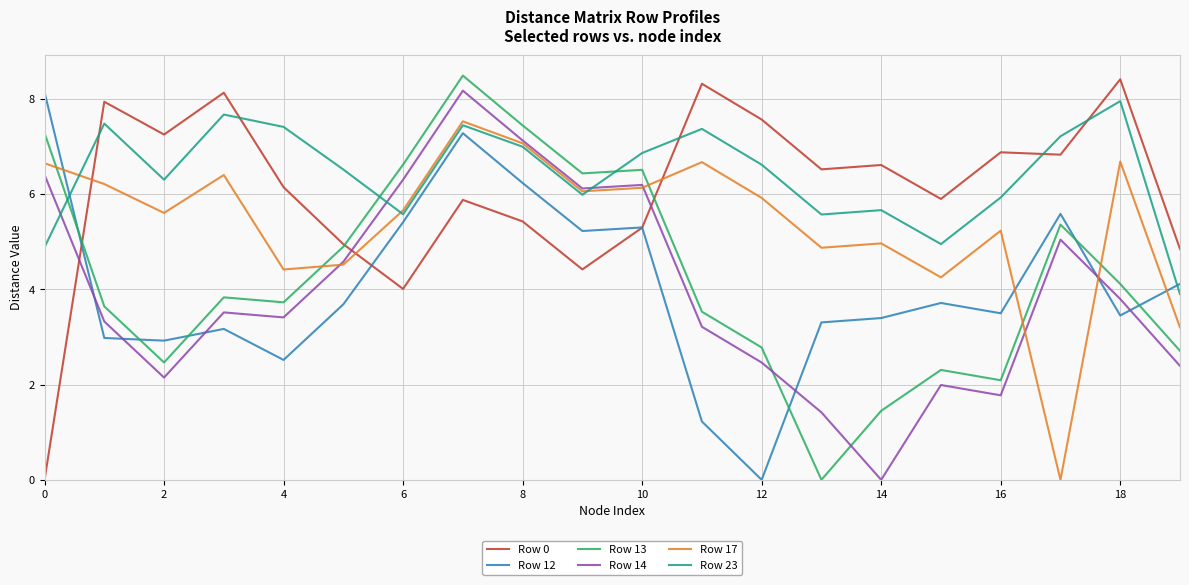

Count the number of data series in this chart.

6